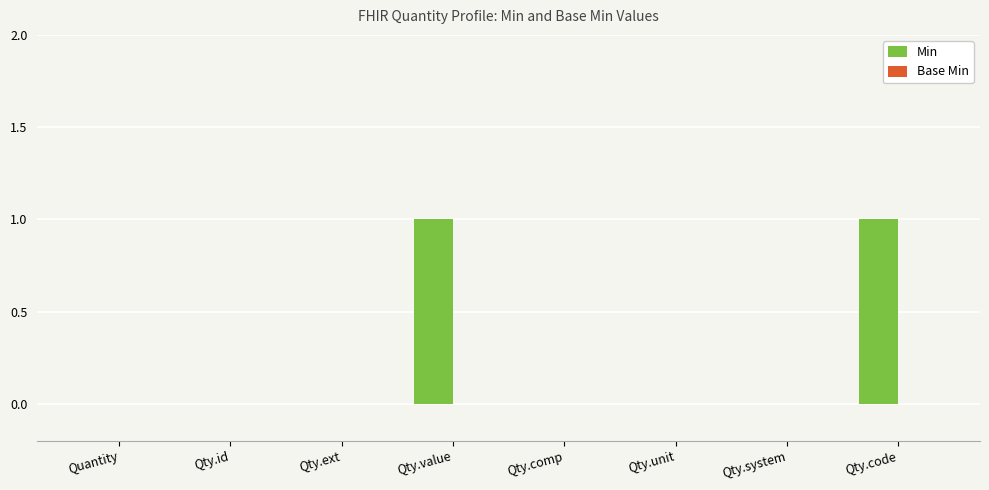

Reading right to left, extract all data points from this chart.

Qty.code=1	Qty.system=0	Qty.unit=0	Qty.comp=0	Qty.value=1	Qty.ext=0	Qty.id=0	Quantity=0